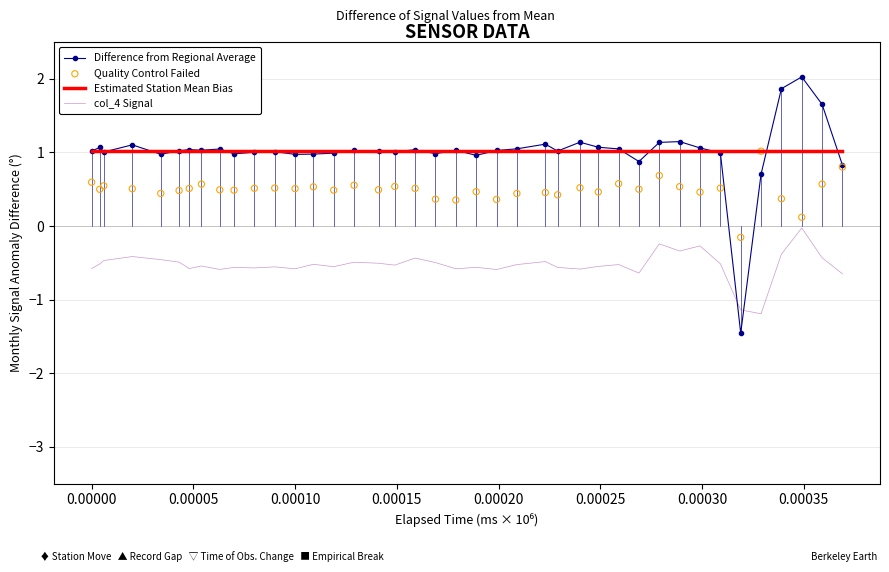

Which series contains the highest Y value?

Difference from Regional Average